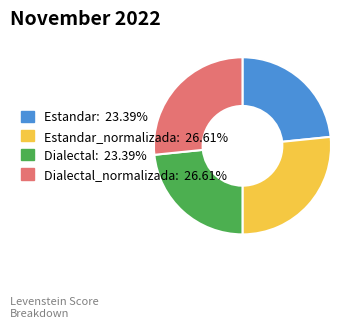

Is there any slice that represents more than half of the pie?

No